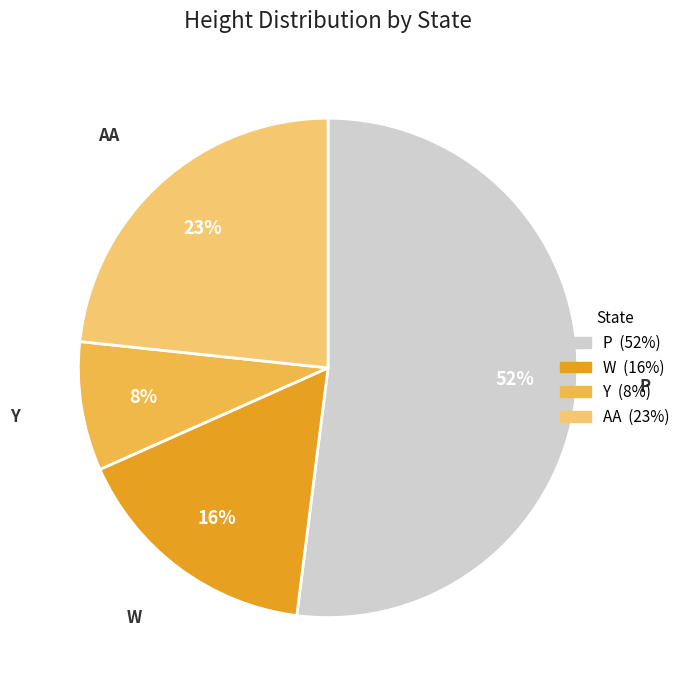

Is there any slice that represents more than half of the pie?

Yes